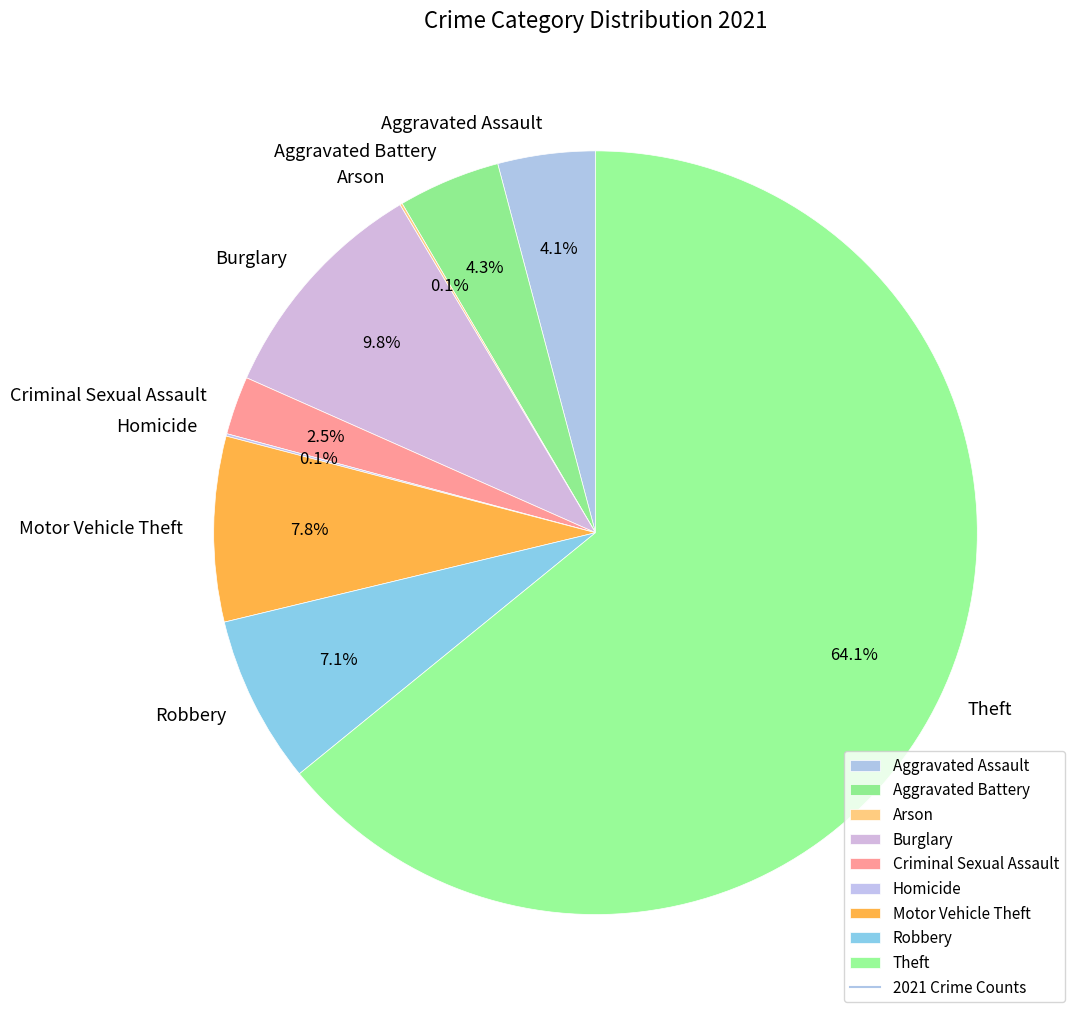

True or false: Aggravated Assault accounts for 4% of the total.

True